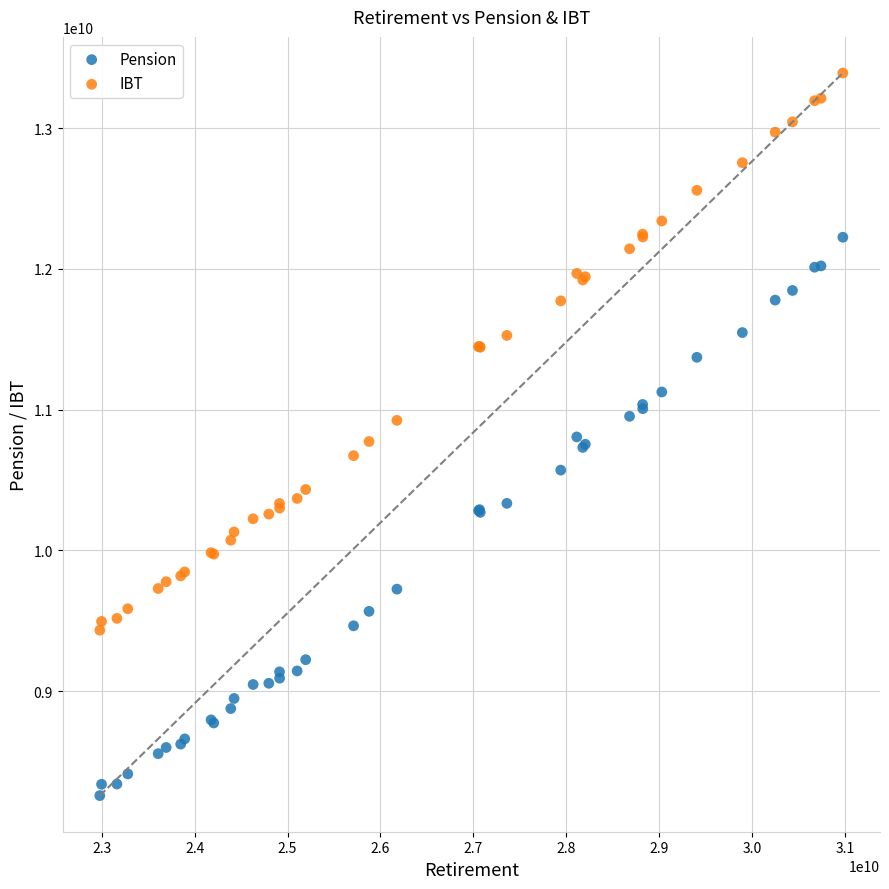

Which series has the largest Y range (max minus min)?

Pension